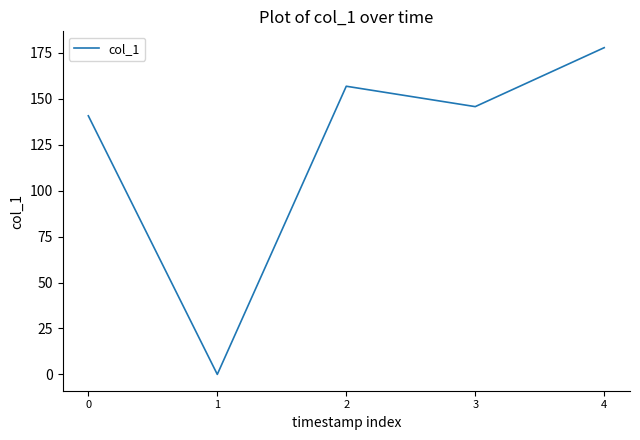

List the labels in order of value, largest first.

4, 2, 3, 0, 1